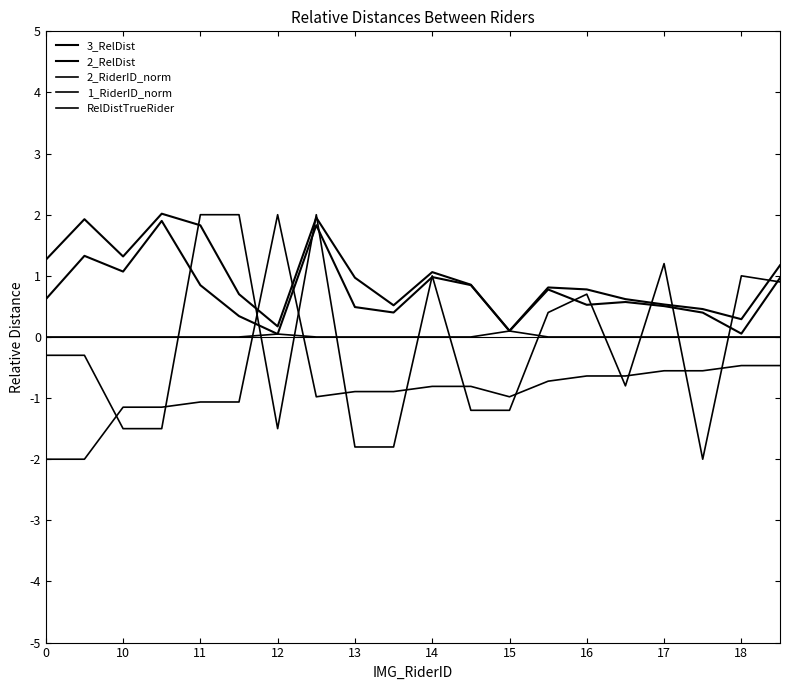

Does the chart display data point markers on the line(s)?

No